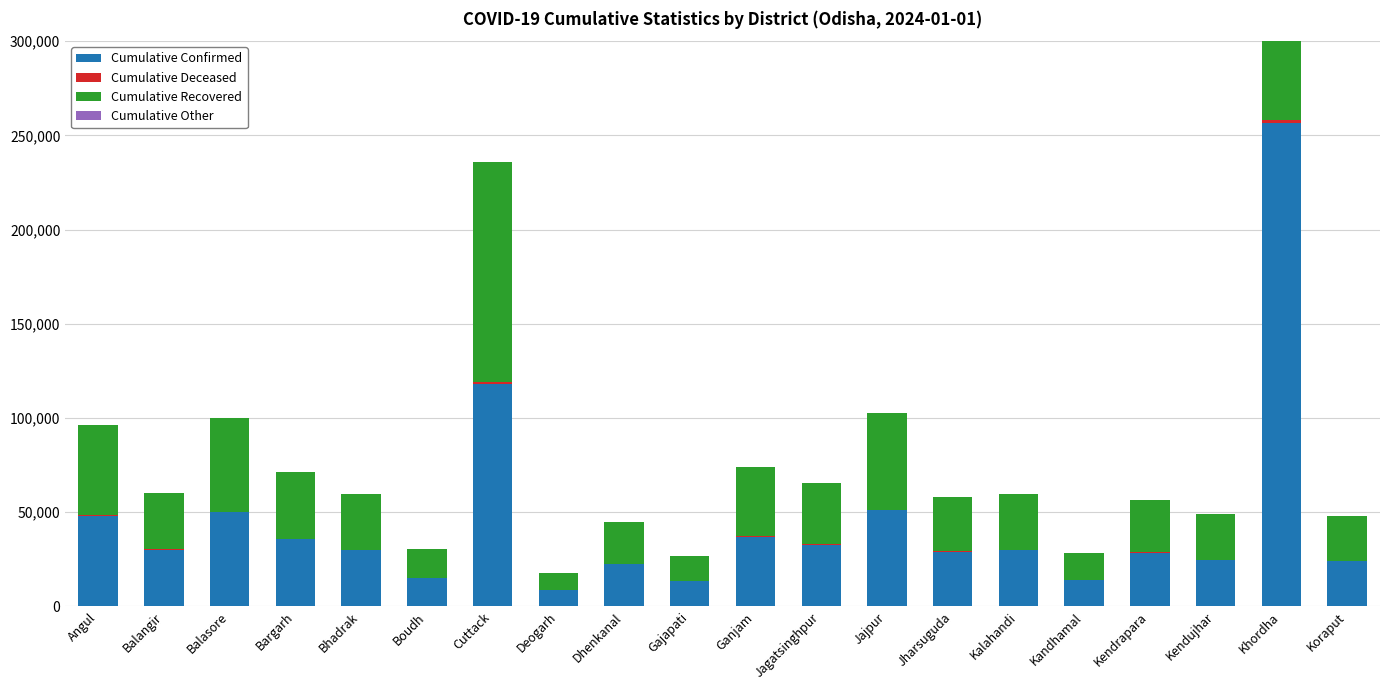

Which series changed the most between Balangir and Deogarh?

Cumulative Confirmed